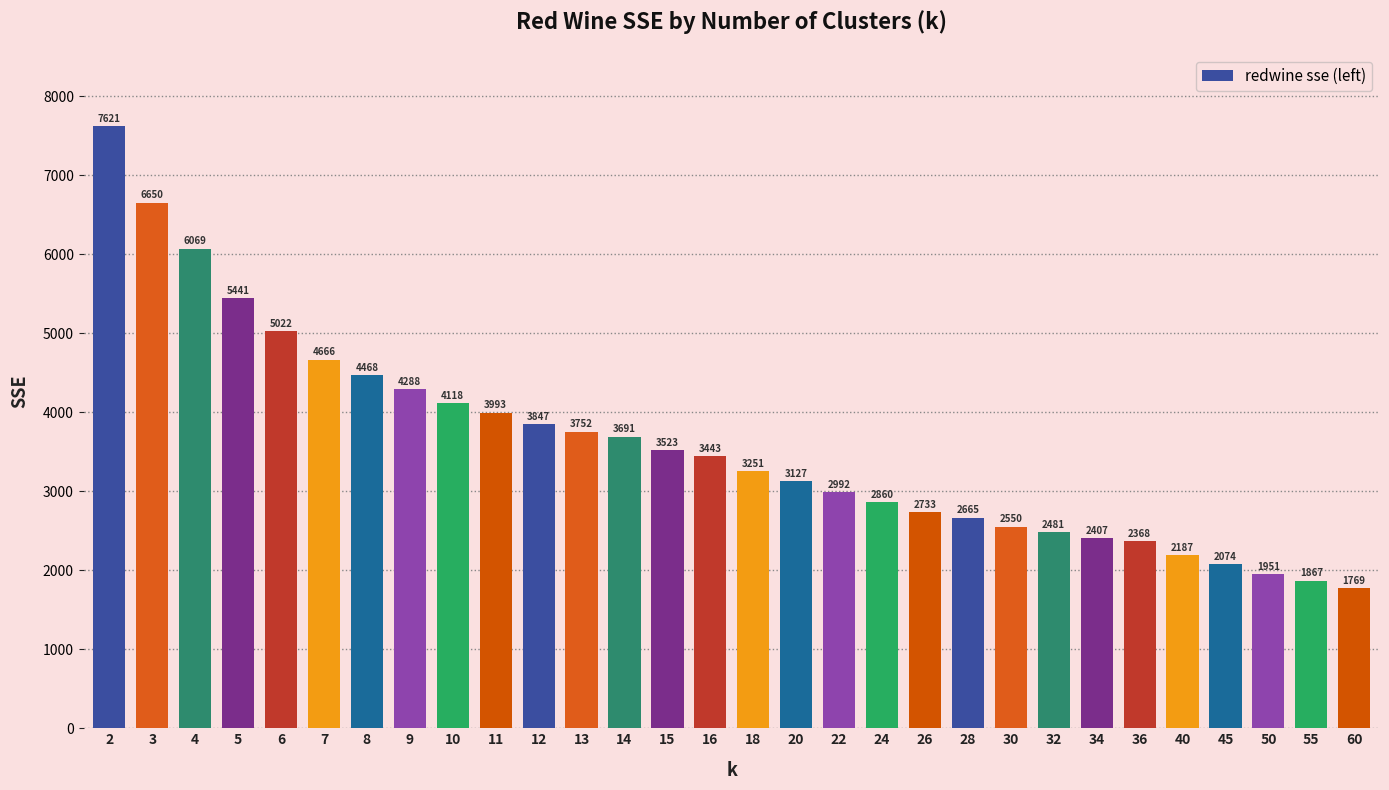

Rank the categories by value from highest to lowest.

2, 3, 4, 5, 6, 7, 8, 9, 10, 11, 12, 13, 14, 15, 16, 18, 20, 22, 24, 26, 28, 30, 32, 34, 36, 40, 45, 50, 55, 60